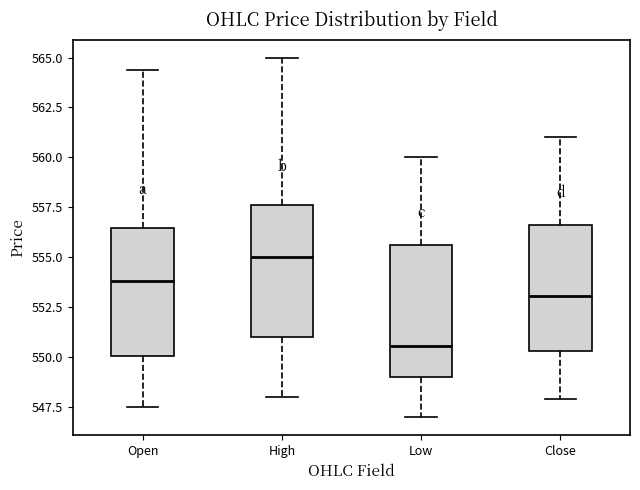

Which box has the lowest median line?

Low